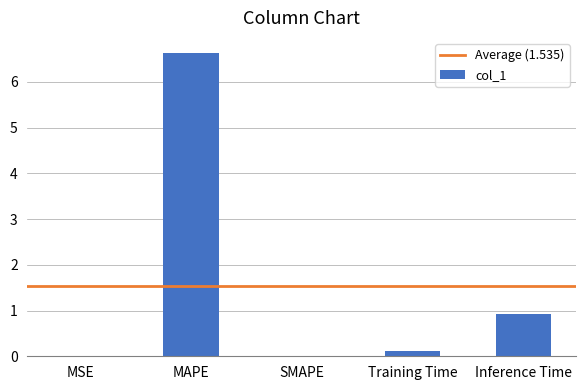

Which label corresponds to the largest value in the chart?

MAPE